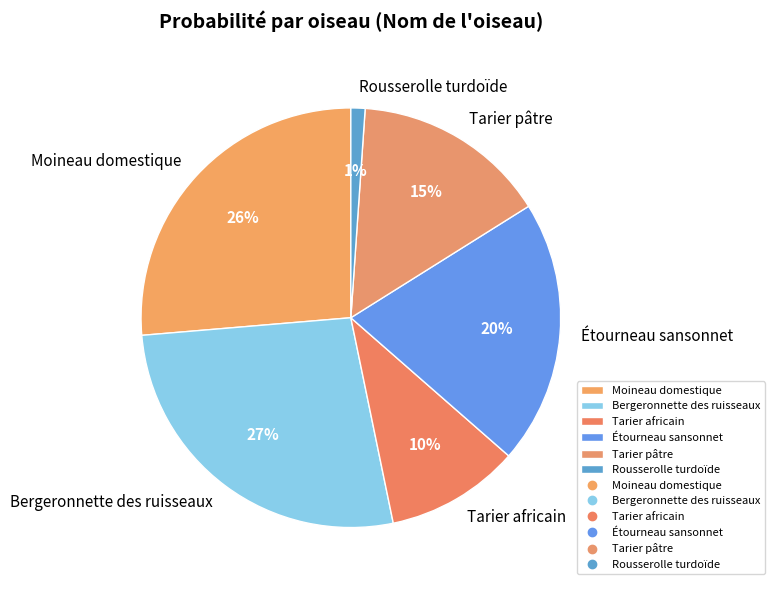

Is there a majority slice in this chart?

No